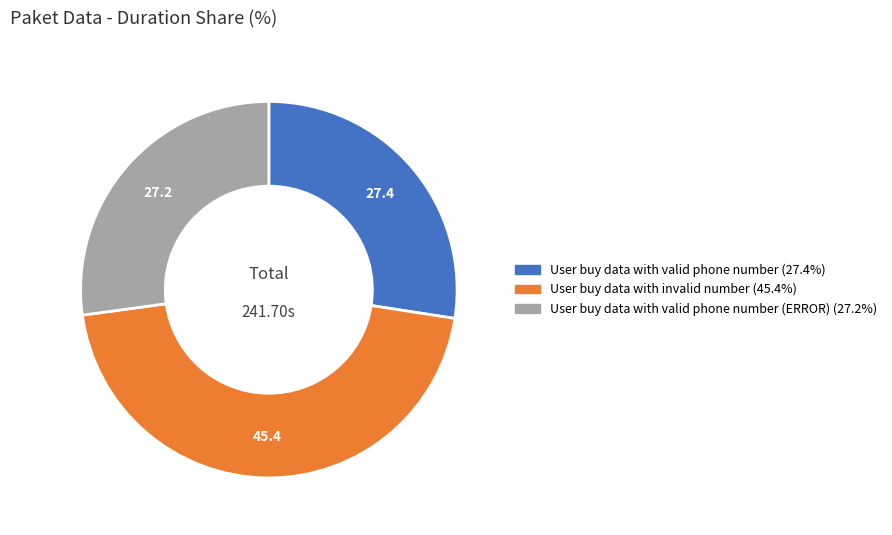

How many slices are in this pie chart?

3